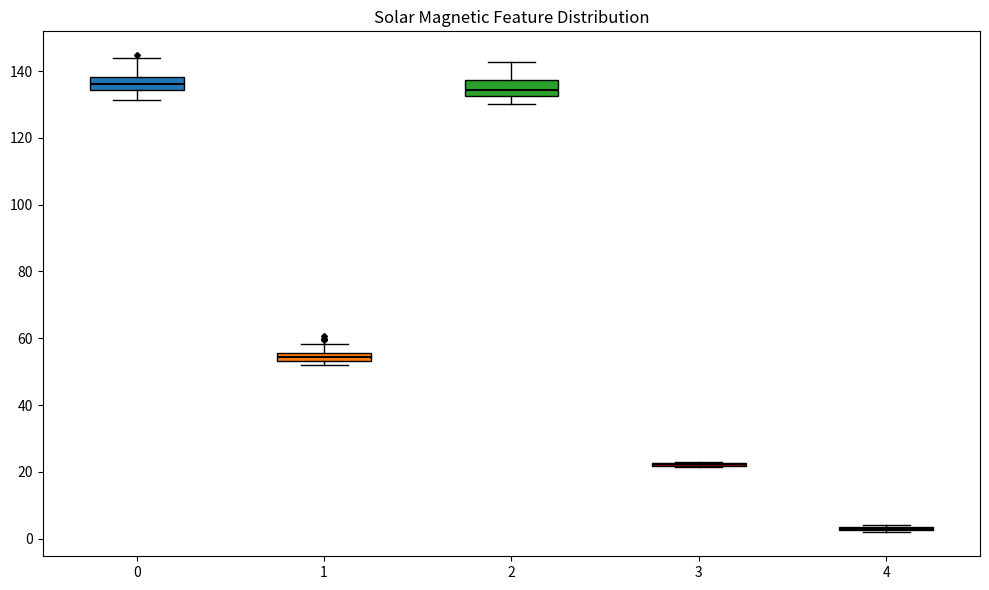

Where does the median line of the box at x = 0 sit on the y-axis? The values are not printed on the chart, so give them approximately, as read against the axis.

136